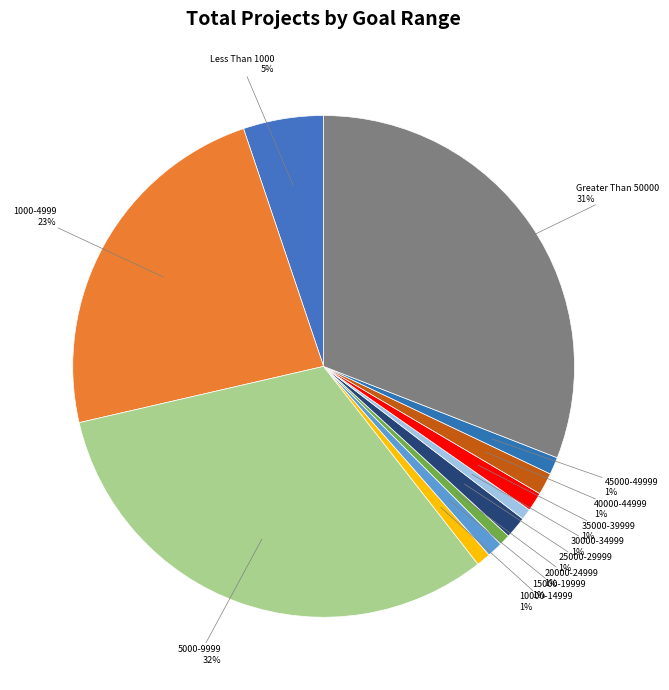

How many segments does this pie chart have?

12